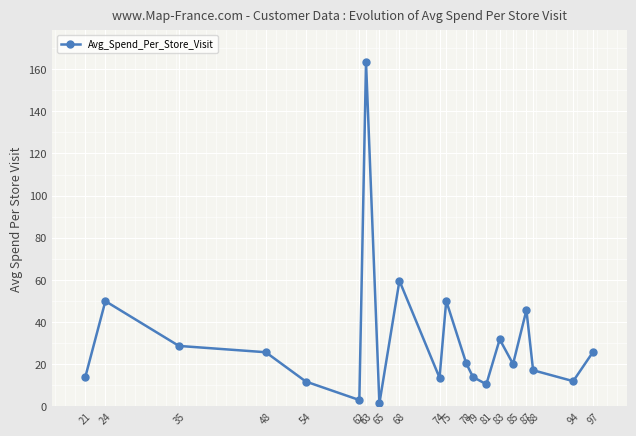

Where is the first local minimum?

62